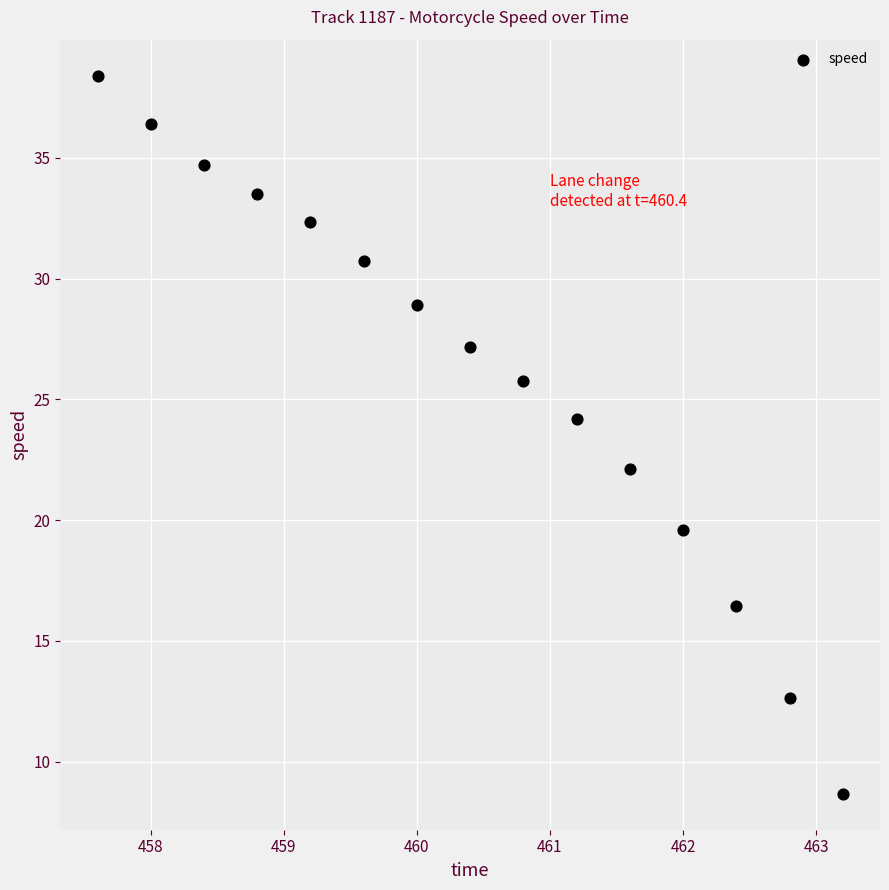

What is the range of Y values (max minus min)?

29.7